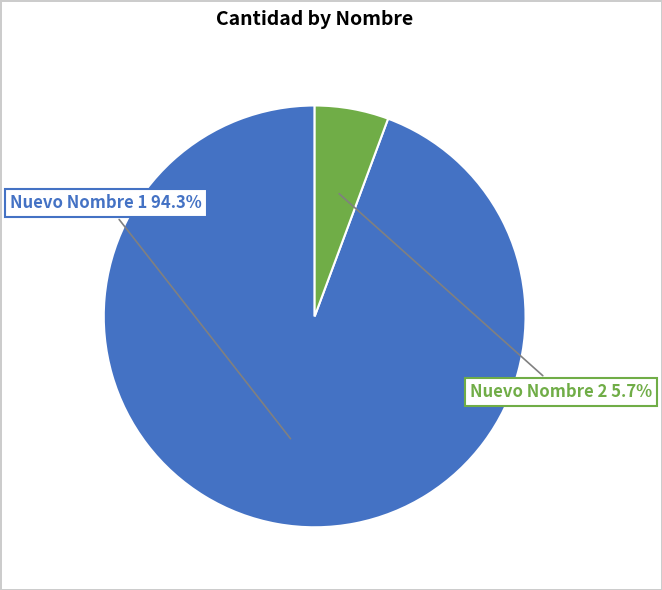

To the nearest percent, what is the combined percentage of Nuevo Nombre 2 and Nuevo Nombre 1?

100%